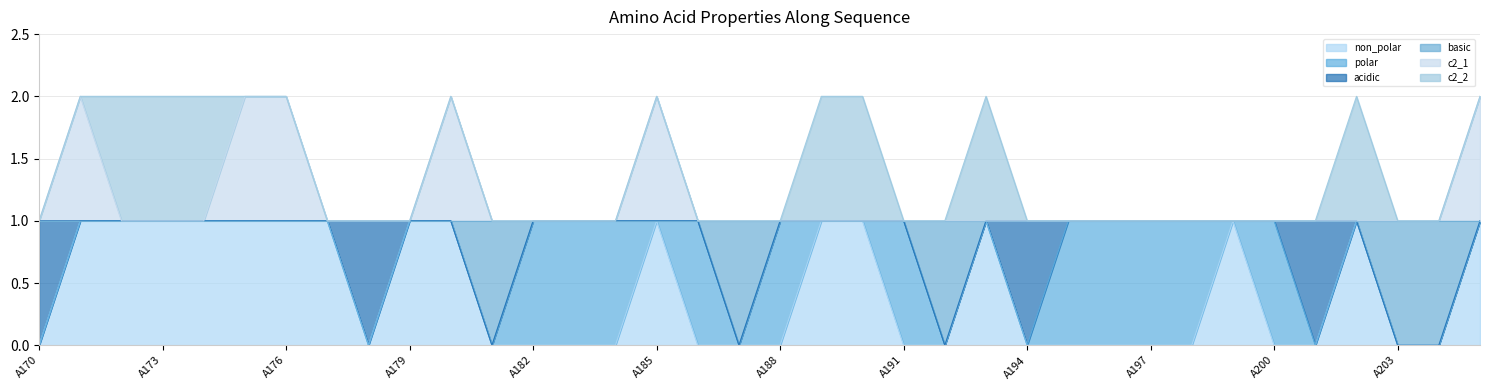

Which category has the highest value across all series?

A171